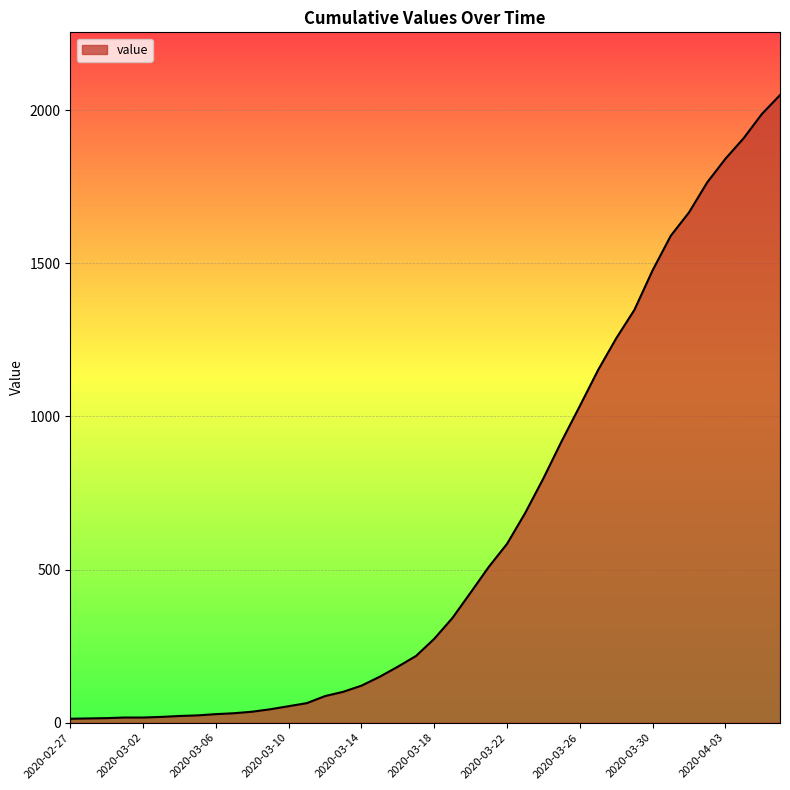

How many distinct data groups are displayed?

1